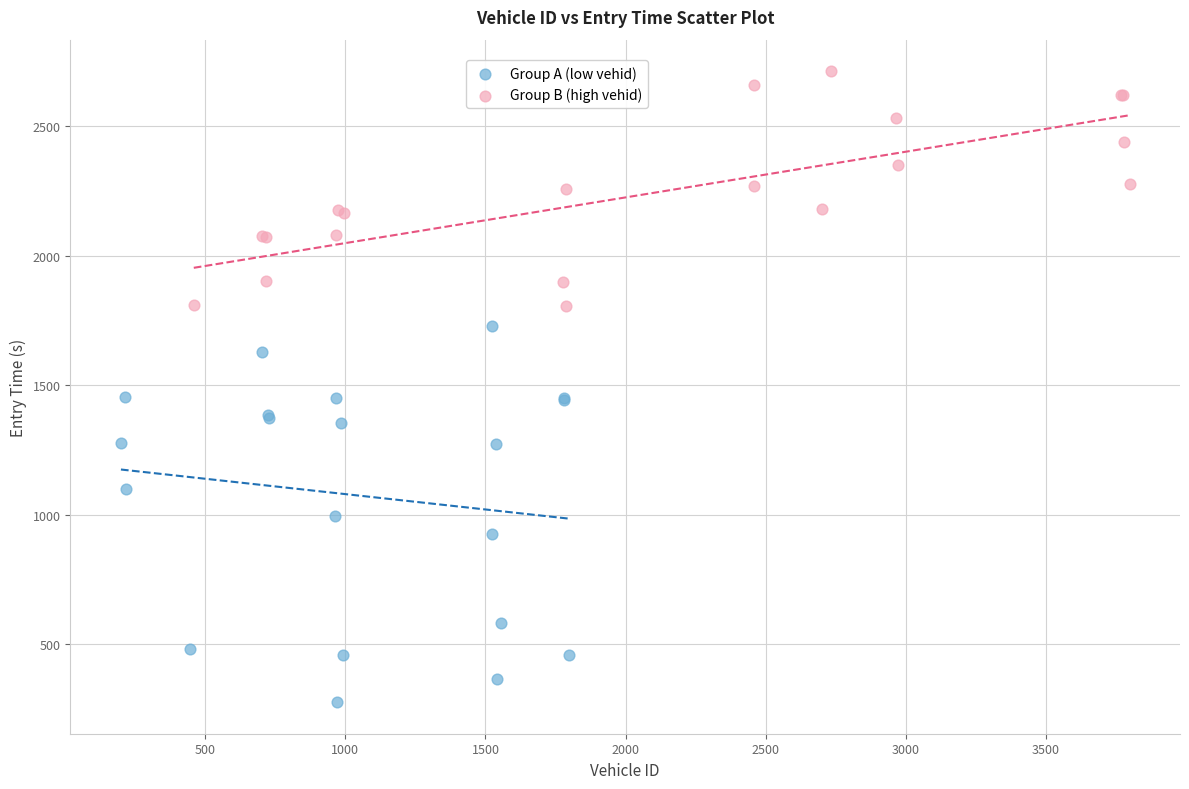

Which series contains the lowest Y value?

Group A (low vehid)